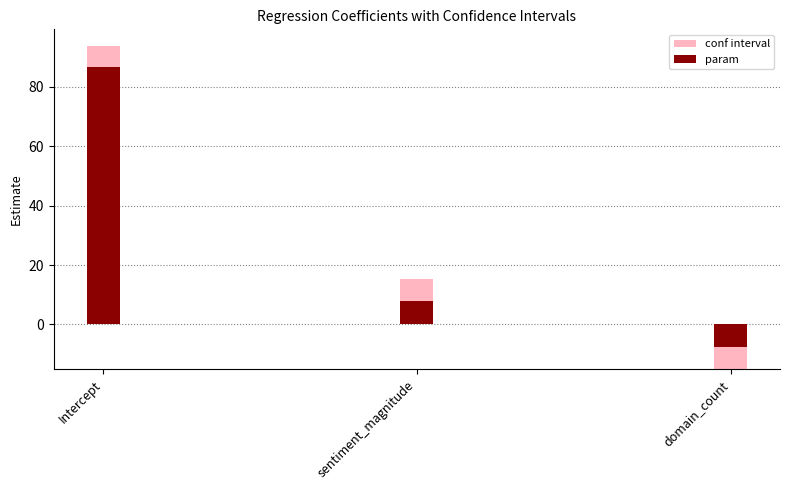

Does the chart contain stacked bars?

No